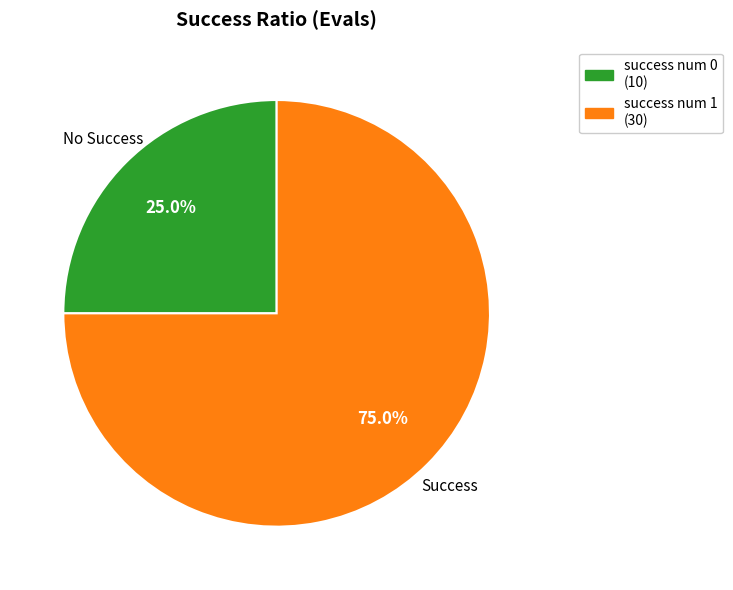

What is the smallest slice in the pie chart?

success num 0